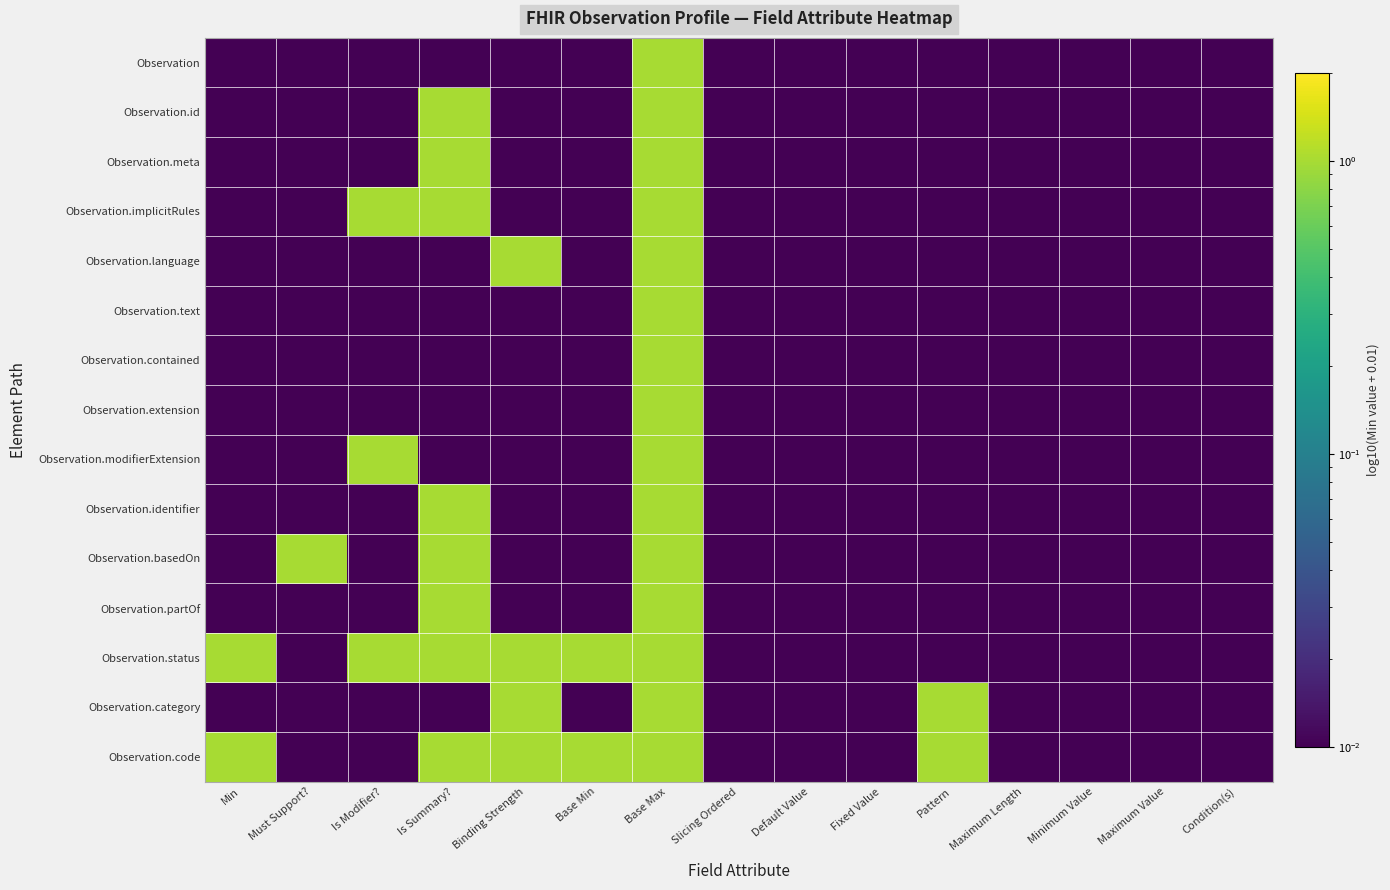

Reading left to right, extract all data points from this chart.

Observation: Min=0.0	Must Support?=0.0	Is Modifier?=0.0	Is Summary?=0.0	Binding Strength=0.0	Base Min=0.0	Base Max=1.0	Slicing Ordered=0.0	Default Value=0.0	Fixed Value=0.0	Pattern=0.0	Maximum Length=0.0	Minimum Value=0.0	Maximum Value=0.0	Condition(s)=0.0
Observation.id: Min=0.0	Must Support?=0.0	Is Modifier?=0.0	Is Summary?=1.0	Binding Strength=0.0	Base Min=0.0	Base Max=1.0	Slicing Ordered=0.0	Default Value=0.0	Fixed Value=0.0	Pattern=0.0	Maximum Length=0.0	Minimum Value=0.0	Maximum Value=0.0	Condition(s)=0.0
Observation.meta: Min=0.0	Must Support?=0.0	Is Modifier?=0.0	Is Summary?=1.0	Binding Strength=0.0	Base Min=0.0	Base Max=1.0	Slicing Ordered=0.0	Default Value=0.0	Fixed Value=0.0	Pattern=0.0	Maximum Length=0.0	Minimum Value=0.0	Maximum Value=0.0	Condition(s)=0.0
Observation.implicitRules: Min=0.0	Must Support?=0.0	Is Modifier?=1.0	Is Summary?=1.0	Binding Strength=0.0	Base Min=0.0	Base Max=1.0	Slicing Ordered=0.0	Default Value=0.0	Fixed Value=0.0	Pattern=0.0	Maximum Length=0.0	Minimum Value=0.0	Maximum Value=0.0	Condition(s)=0.0
Observation.language: Min=0.0	Must Support?=0.0	Is Modifier?=0.0	Is Summary?=0.0	Binding Strength=1.0	Base Min=0.0	Base Max=1.0	Slicing Ordered=0.0	Default Value=0.0	Fixed Value=0.0	Pattern=0.0	Maximum Length=0.0	Minimum Value=0.0	Maximum Value=0.0	Condition(s)=0.0
Observation.text: Min=0.0	Must Support?=0.0	Is Modifier?=0.0	Is Summary?=0.0	Binding Strength=0.0	Base Min=0.0	Base Max=1.0	Slicing Ordered=0.0	Default Value=0.0	Fixed Value=0.0	Pattern=0.0	Maximum Length=0.0	Minimum Value=0.0	Maximum Value=0.0	Condition(s)=0.0
Observation.contained: Min=0.0	Must Support?=0.0	Is Modifier?=0.0	Is Summary?=0.0	Binding Strength=0.0	Base Min=0.0	Base Max=1.0	Slicing Ordered=0.0	Default Value=0.0	Fixed Value=0.0	Pattern=0.0	Maximum Length=0.0	Minimum Value=0.0	Maximum Value=0.0	Condition(s)=0.0
Observation.extension: Min=0.0	Must Support?=0.0	Is Modifier?=0.0	Is Summary?=0.0	Binding Strength=0.0	Base Min=0.0	Base Max=1.0	Slicing Ordered=0.0	Default Value=0.0	Fixed Value=0.0	Pattern=0.0	Maximum Length=0.0	Minimum Value=0.0	Maximum Value=0.0	Condition(s)=0.0
Observation.modifierExtension: Min=0.0	Must Support?=0.0	Is Modifier?=1.0	Is Summary?=0.0	Binding Strength=0.0	Base Min=0.0	Base Max=1.0	Slicing Ordered=0.0	Default Value=0.0	Fixed Value=0.0	Pattern=0.0	Maximum Length=0.0	Minimum Value=0.0	Maximum Value=0.0	Condition(s)=0.0
Observation.identifier: Min=0.0	Must Support?=0.0	Is Modifier?=0.0	Is Summary?=1.0	Binding Strength=0.0	Base Min=0.0	Base Max=1.0	Slicing Ordered=0.0	Default Value=0.0	Fixed Value=0.0	Pattern=0.0	Maximum Length=0.0	Minimum Value=0.0	Maximum Value=0.0	Condition(s)=0.0
Observation.basedOn: Min=0.0	Must Support?=1.0	Is Modifier?=0.0	Is Summary?=1.0	Binding Strength=0.0	Base Min=0.0	Base Max=1.0	Slicing Ordered=0.0	Default Value=0.0	Fixed Value=0.0	Pattern=0.0	Maximum Length=0.0	Minimum Value=0.0	Maximum Value=0.0	Condition(s)=0.0
Observation.partOf: Min=0.0	Must Support?=0.0	Is Modifier?=0.0	Is Summary?=1.0	Binding Strength=0.0	Base Min=0.0	Base Max=1.0	Slicing Ordered=0.0	Default Value=0.0	Fixed Value=0.0	Pattern=0.0	Maximum Length=0.0	Minimum Value=0.0	Maximum Value=0.0	Condition(s)=0.0
Observation.status: Min=1.0	Must Support?=0.0	Is Modifier?=1.0	Is Summary?=1.0	Binding Strength=1.0	Base Min=1.0	Base Max=1.0	Slicing Ordered=0.0	Default Value=0.0	Fixed Value=0.0	Pattern=0.0	Maximum Length=0.0	Minimum Value=0.0	Maximum Value=0.0	Condition(s)=0.0
Observation.category: Min=0.0	Must Support?=0.0	Is Modifier?=0.0	Is Summary?=0.0	Binding Strength=1.0	Base Min=0.0	Base Max=1.0	Slicing Ordered=0.0	Default Value=0.0	Fixed Value=0.0	Pattern=1.0	Maximum Length=0.0	Minimum Value=0.0	Maximum Value=0.0	Condition(s)=0.0
Observation.code: Min=1.0	Must Support?=0.0	Is Modifier?=0.0	Is Summary?=1.0	Binding Strength=1.0	Base Min=1.0	Base Max=1.0	Slicing Ordered=0.0	Default Value=0.0	Fixed Value=0.0	Pattern=1.0	Maximum Length=0.0	Minimum Value=0.0	Maximum Value=0.0	Condition(s)=0.0